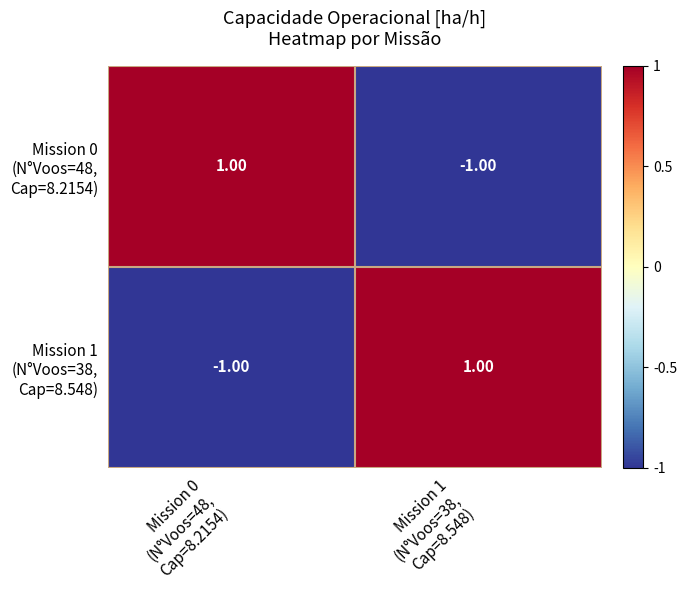

Count the number of data series in this chart.

2